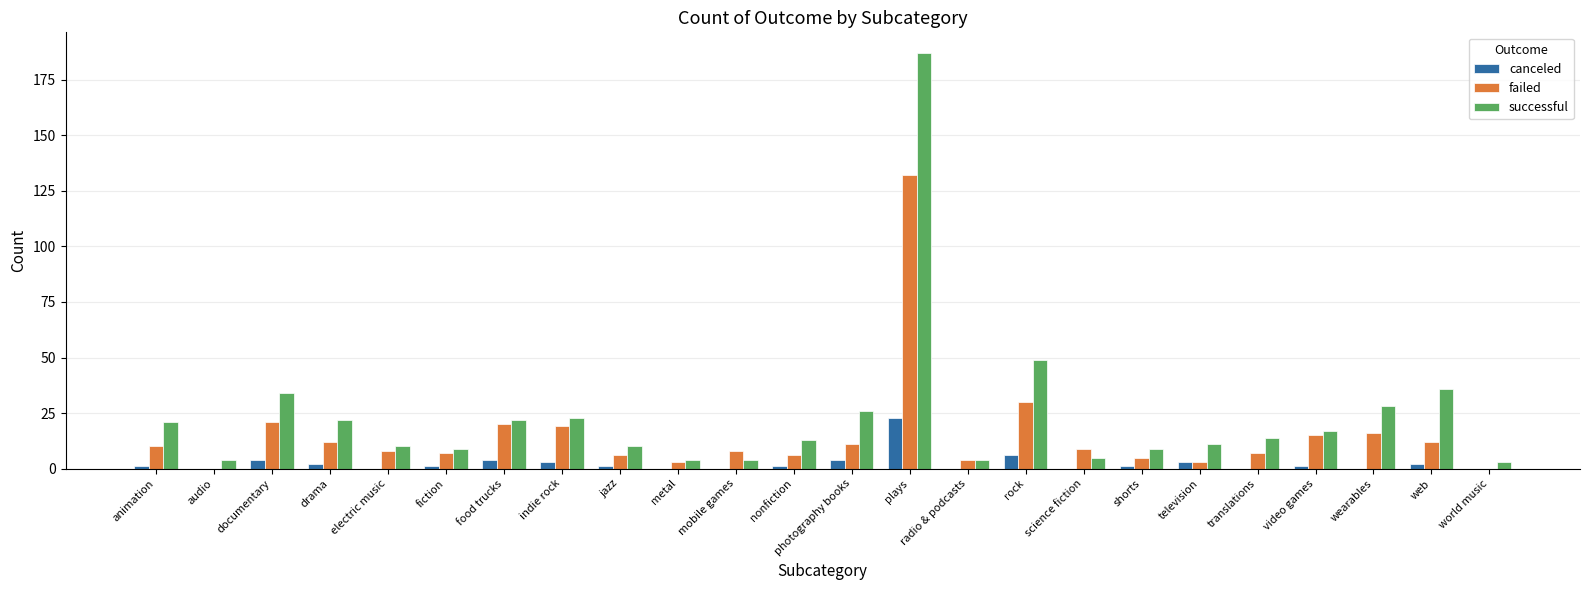

Which series has the largest total across all categories?

successful